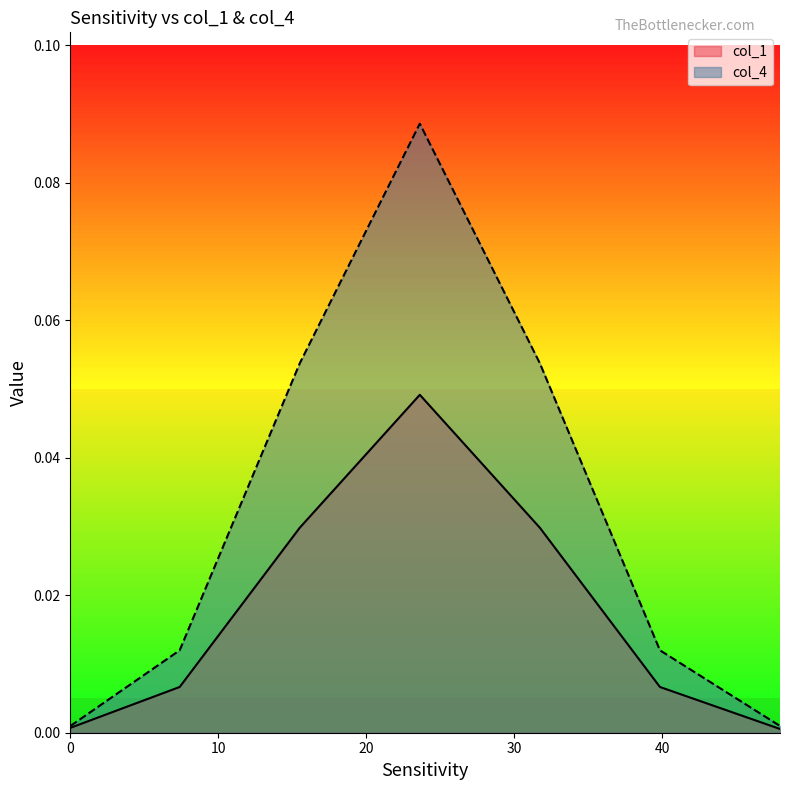

Does the chart have visible grid lines?

No